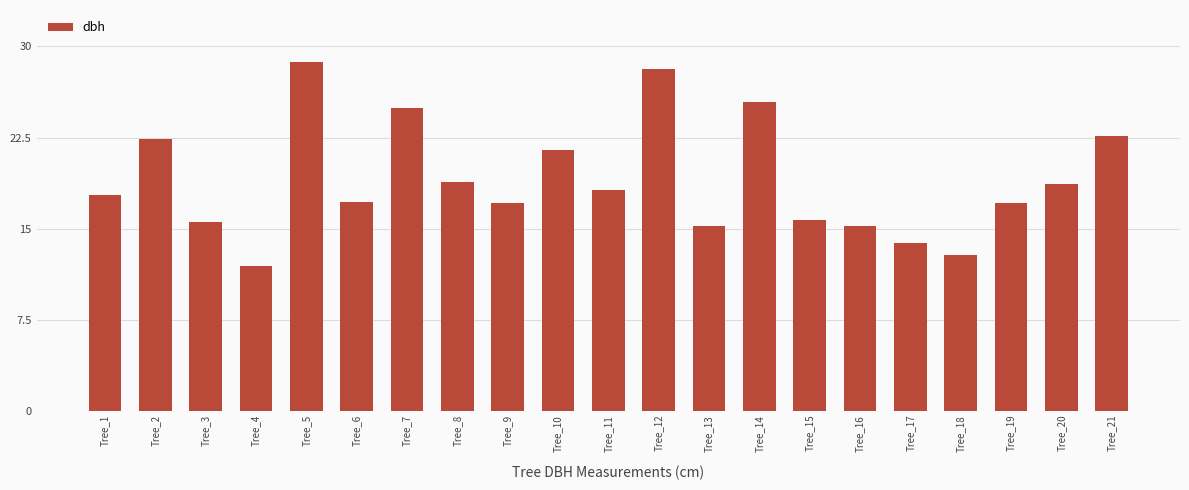

Between Tree_12 and Tree_15, which is larger?

Tree_12